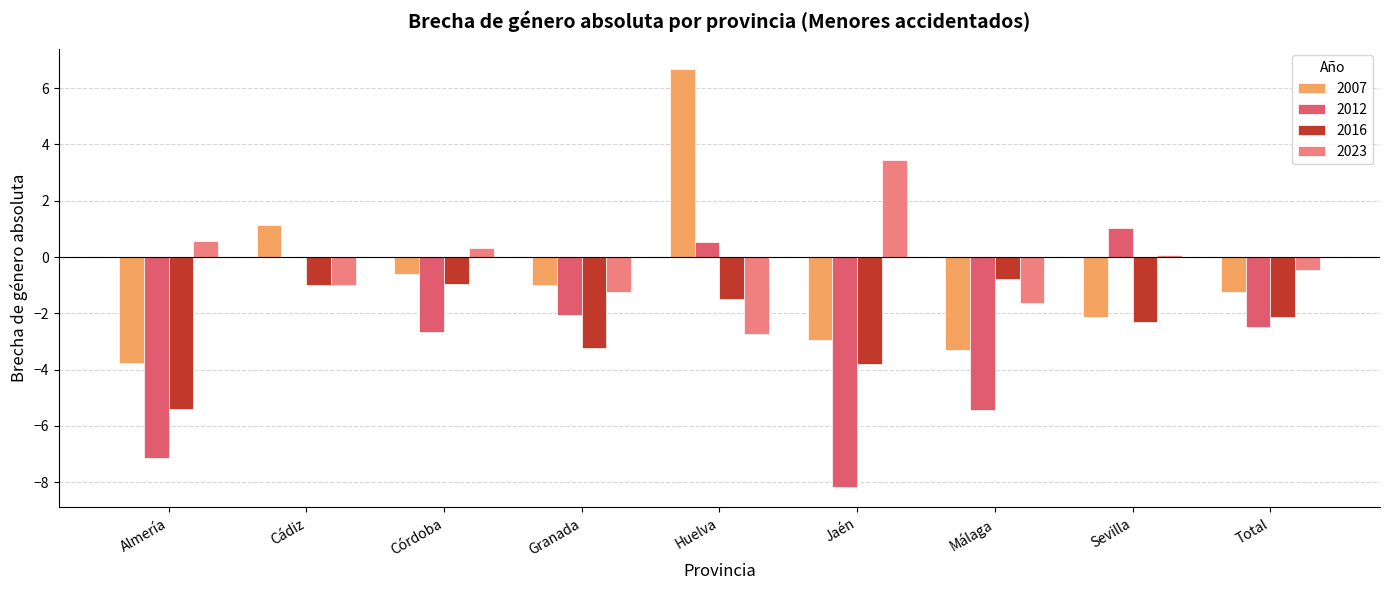

Count the number of categories in the chart.

9